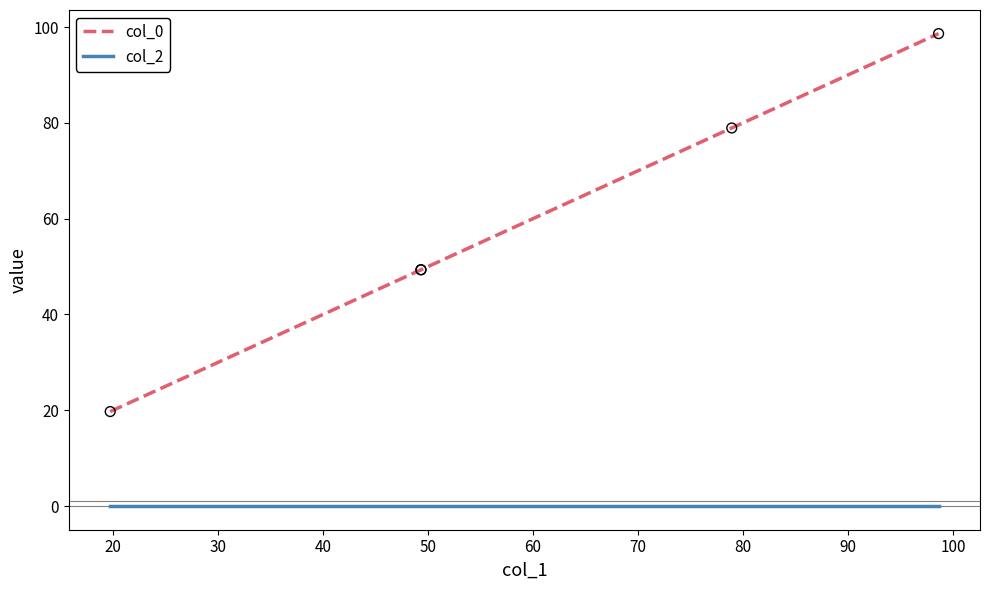

What are all the series names shown in the legend?

col_0, col_2